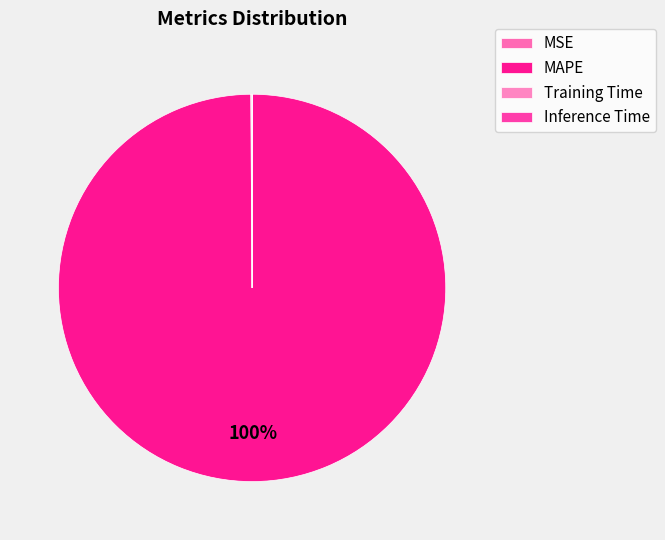

Does MAPE account for over 50% of the chart?

Yes